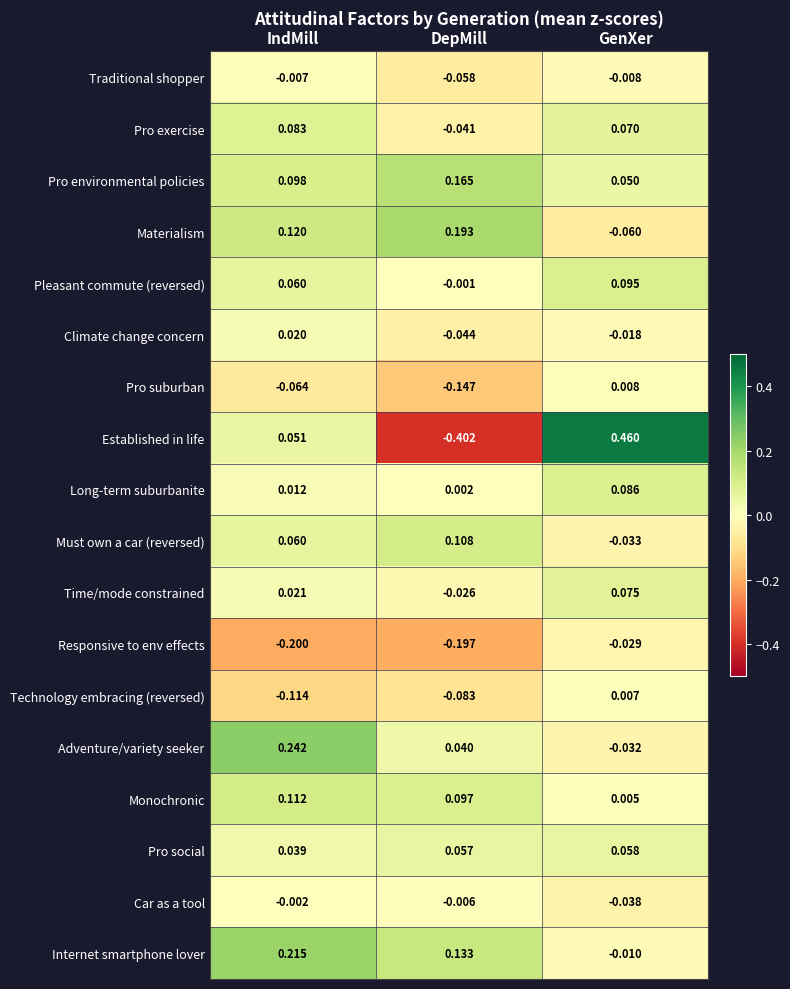

List the series in order of their peak value, lowest first.

Responsive to env effects, Traditional shopper, Car as a tool, Technology embracing (reversed), Pro suburban, Climate change concern, Pro social, Time/mode constrained, Pro exercise, Long-term suburbanite, Pleasant commute (reversed), Must own a car (reversed), Monochronic, Pro environmental policies, Materialism, Internet smartphone lover, Adventure/variety seeker, Established in life